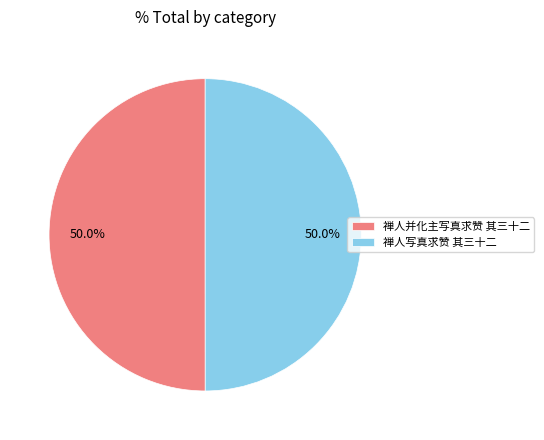

What is the ratio of the value at 禅人写真求赞 其三十二 to the value at 禅人并化主写真求赞 其三十二?

1.0